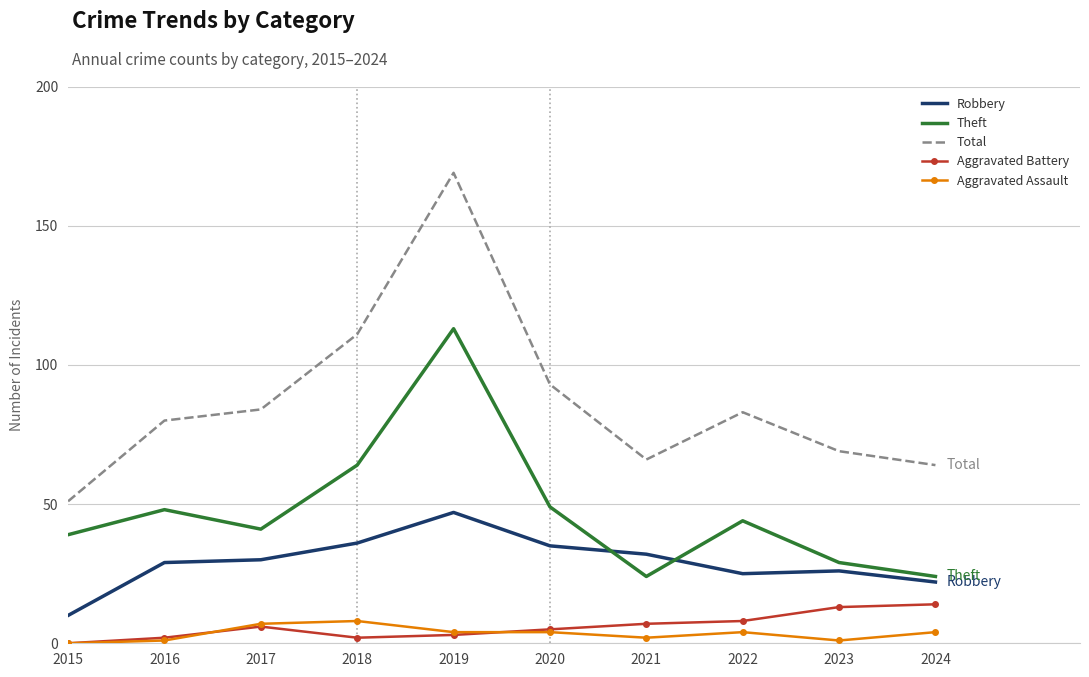

What are all the series names shown in the legend?

Robbery, Theft, Total, Aggravated Battery, Aggravated Assault